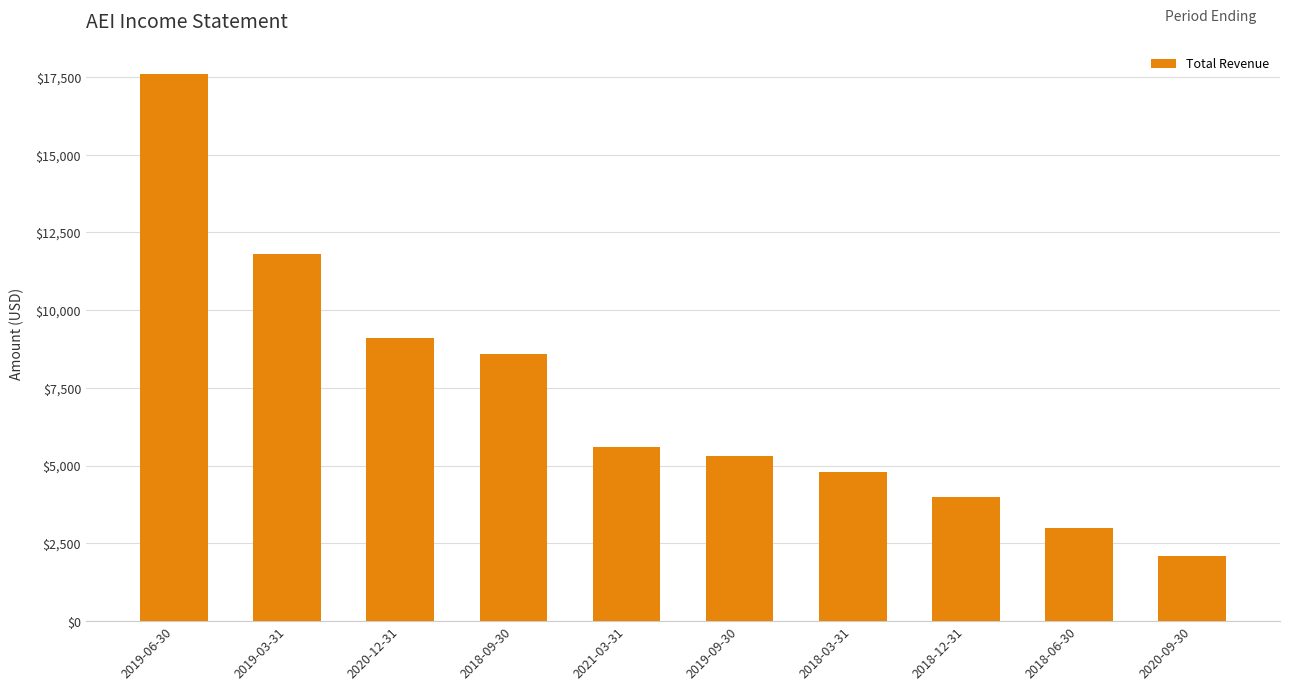

What is the difference between the maximum and minimum values?

15500